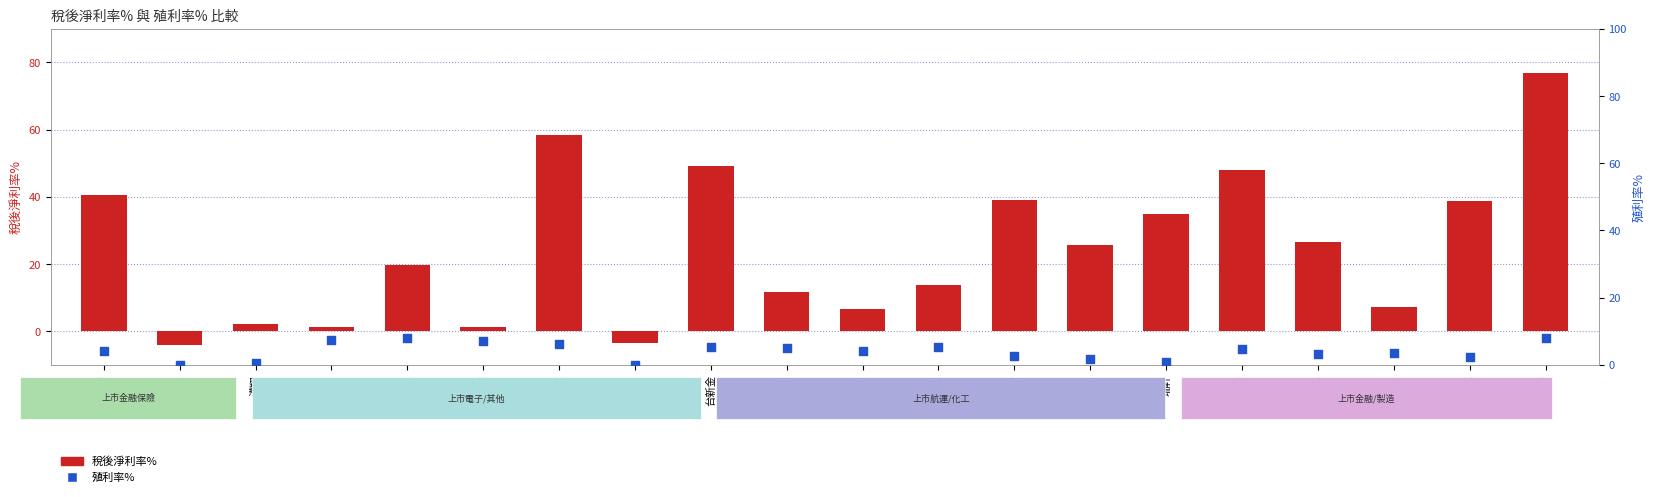

Which series has the largest total across all categories?

稅後淨利率%